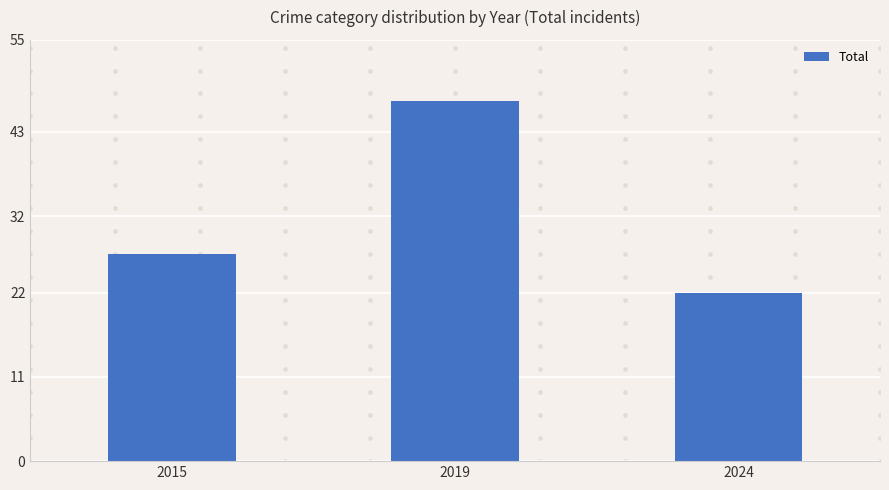

What is the approximate value at 2015, to the nearest 10?

30